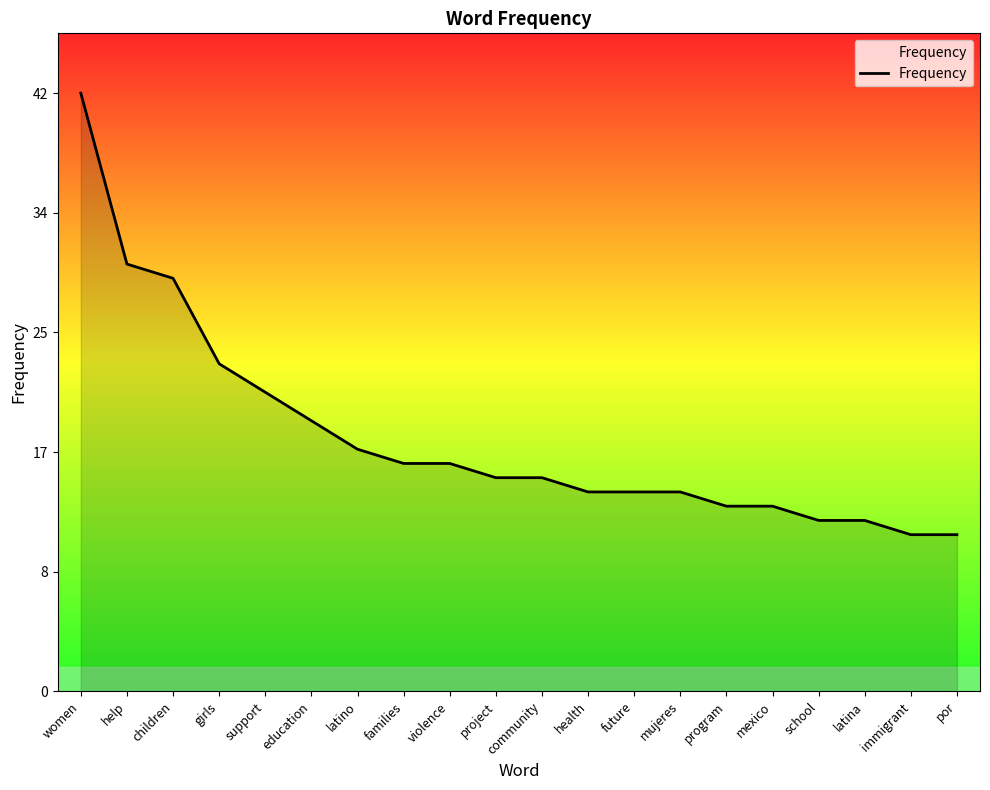

Which has a higher value, girls or violence?

girls